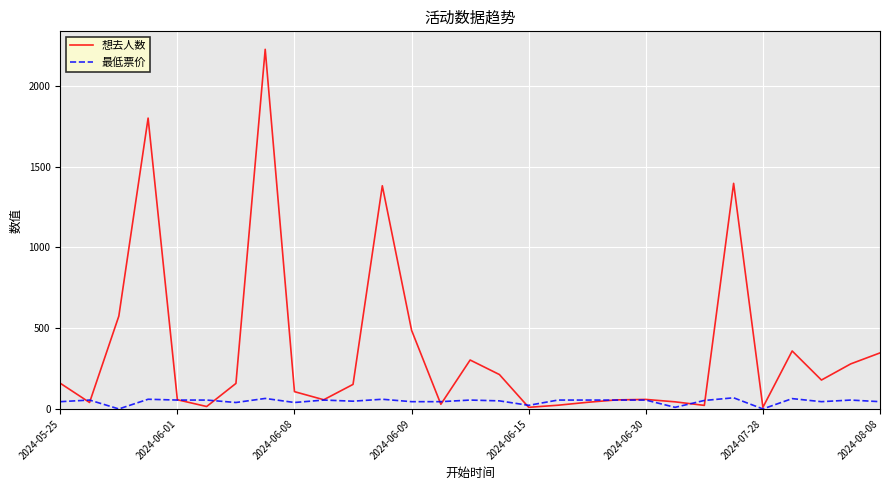

Which series has the largest total across all categories?

想去人数